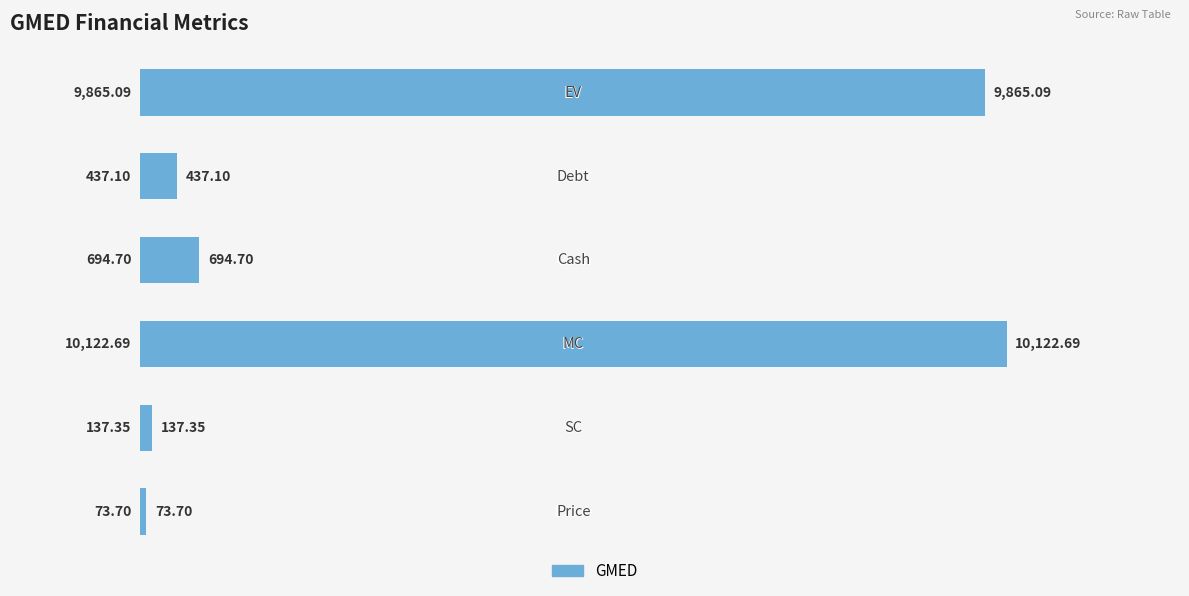

What is the change in value from 1 to 5?

+9727.7